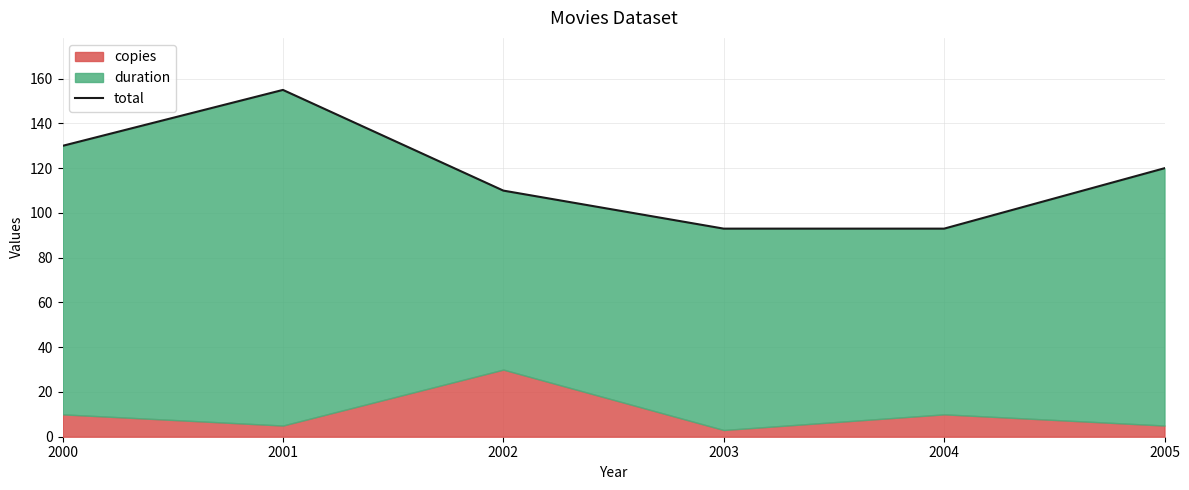

What is the value of the 4th point from the left?

93